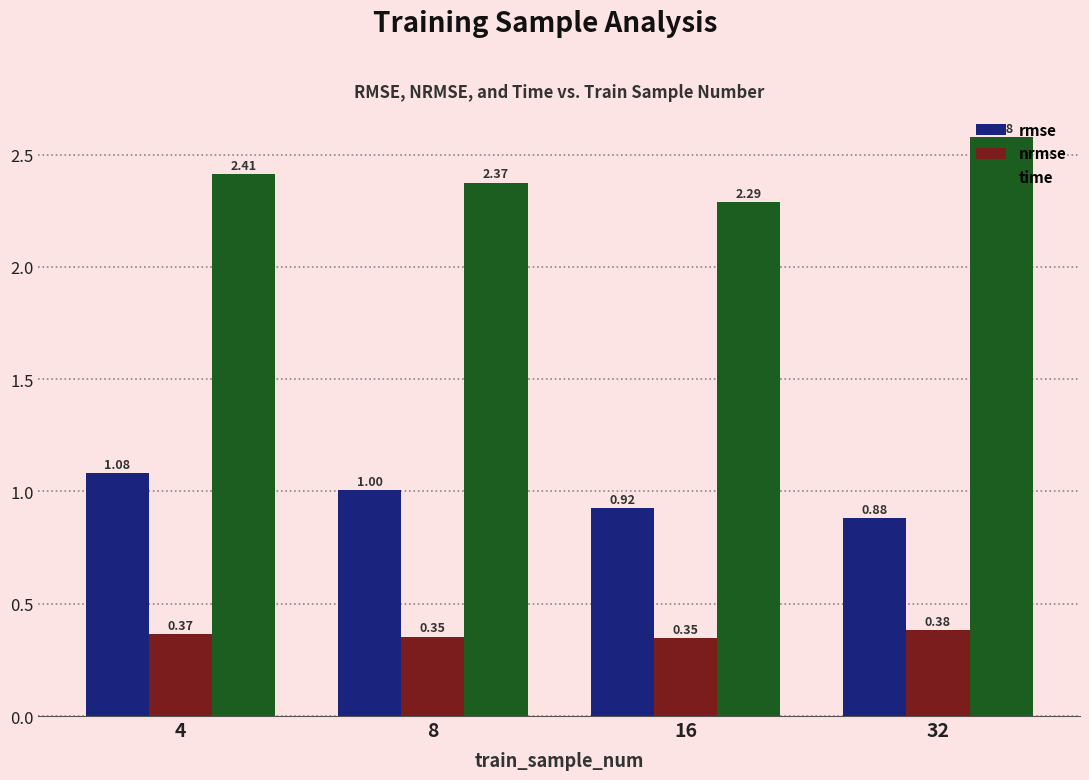

Rank the series by their average value, from lowest to highest.

nrmse, rmse, time